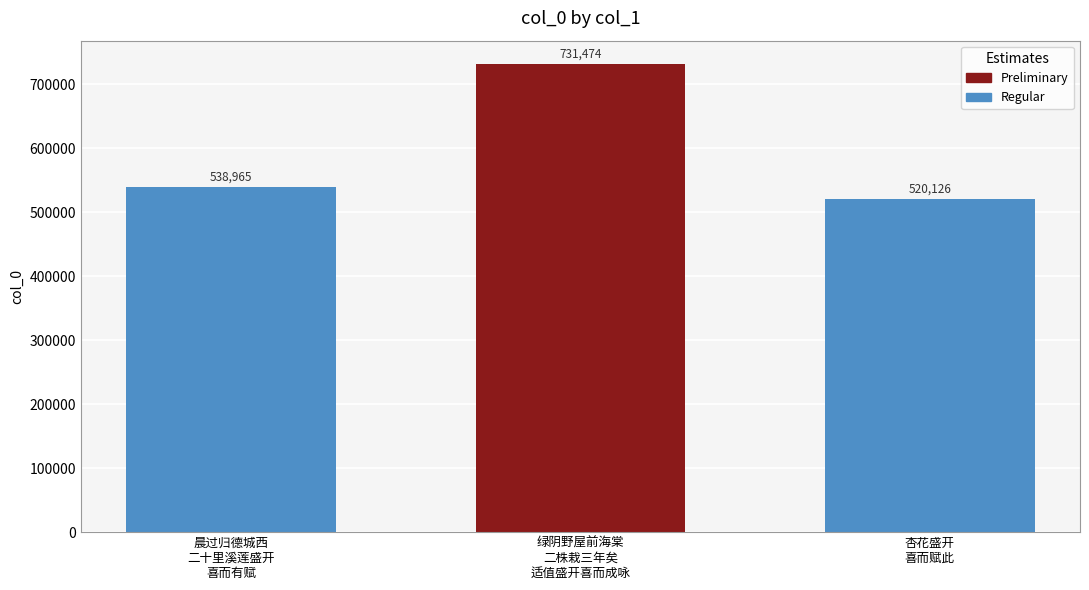

Approximately how many times larger is the value at 杏花盛开
喜而赋此 compared to 晨过归德城西
二十里溪莲盛开
喜而有赋?

1.0